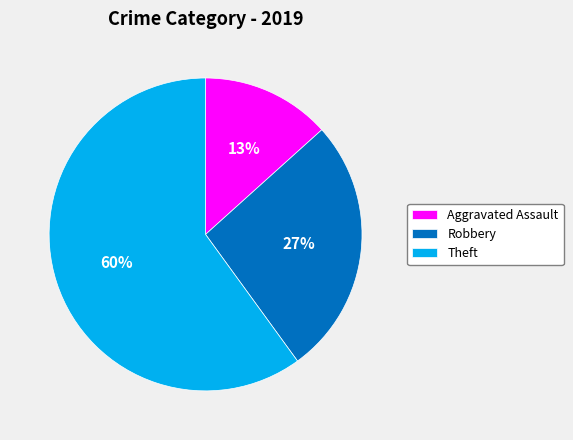

Is Aggravated Assault the majority of the pie?

No